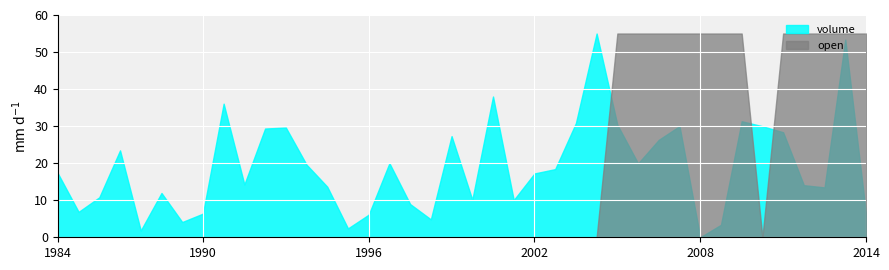

How many interior local valleys does the open series have?

1